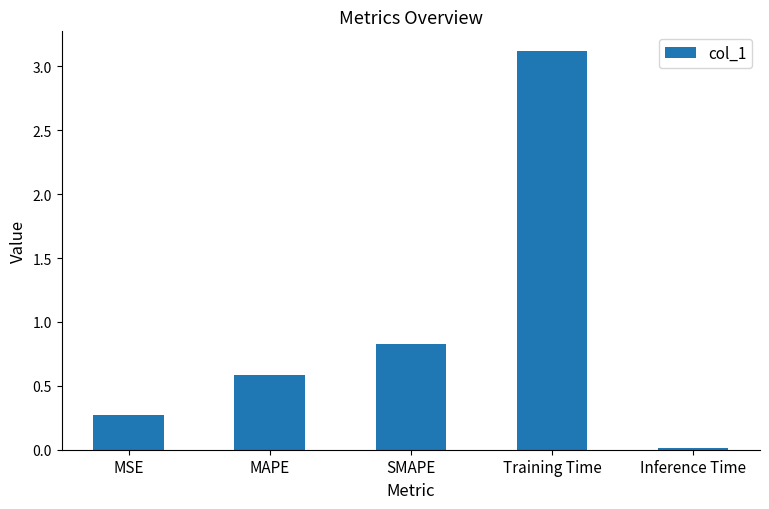

What is the value of the 3rd bar from the left?

0.8